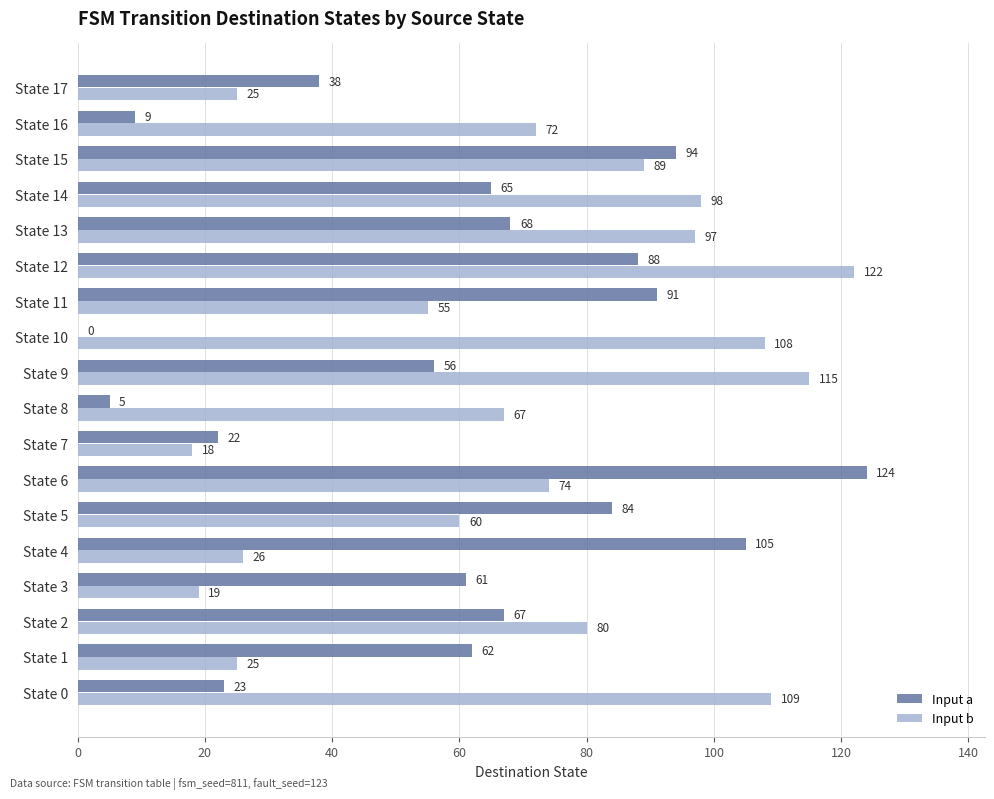

What is the maximum value shown in the chart?

124